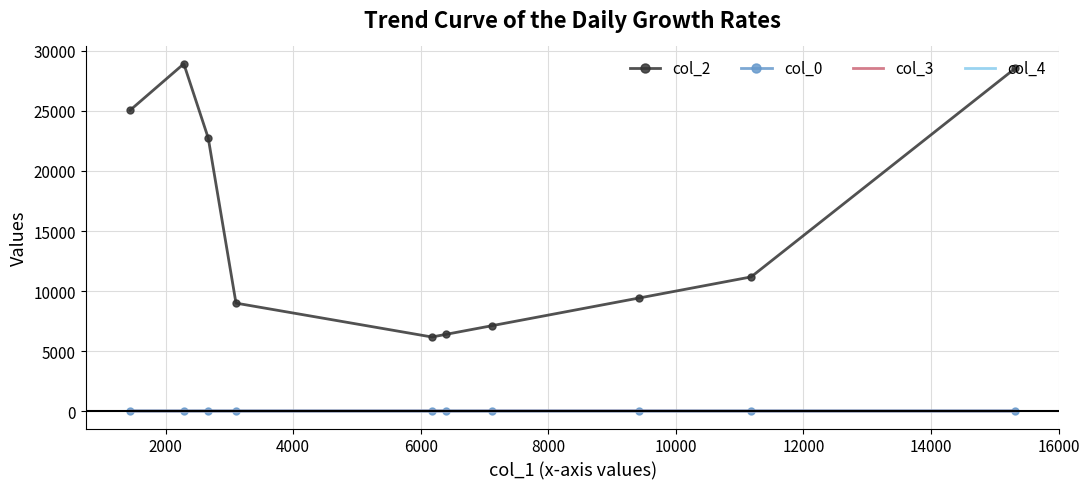

True or false: col_2 and col_0 cross at least once.

False